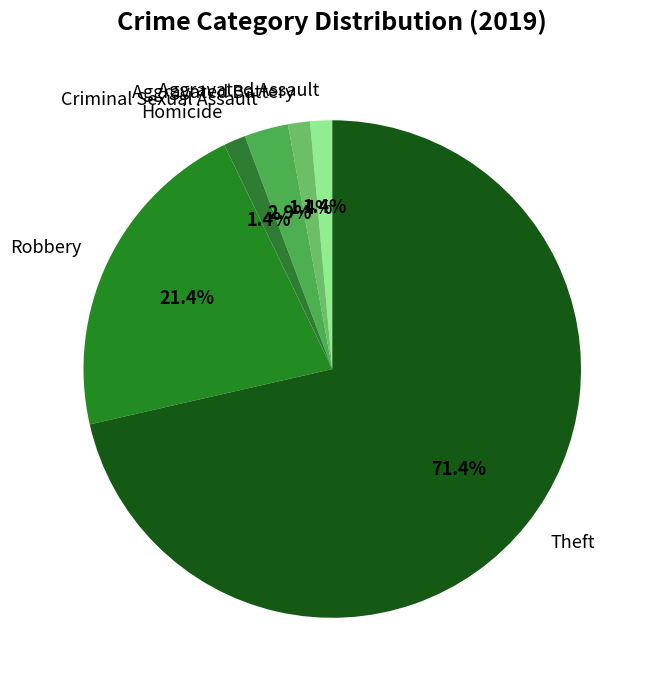

Does Homicide represent more than half of the total?

No